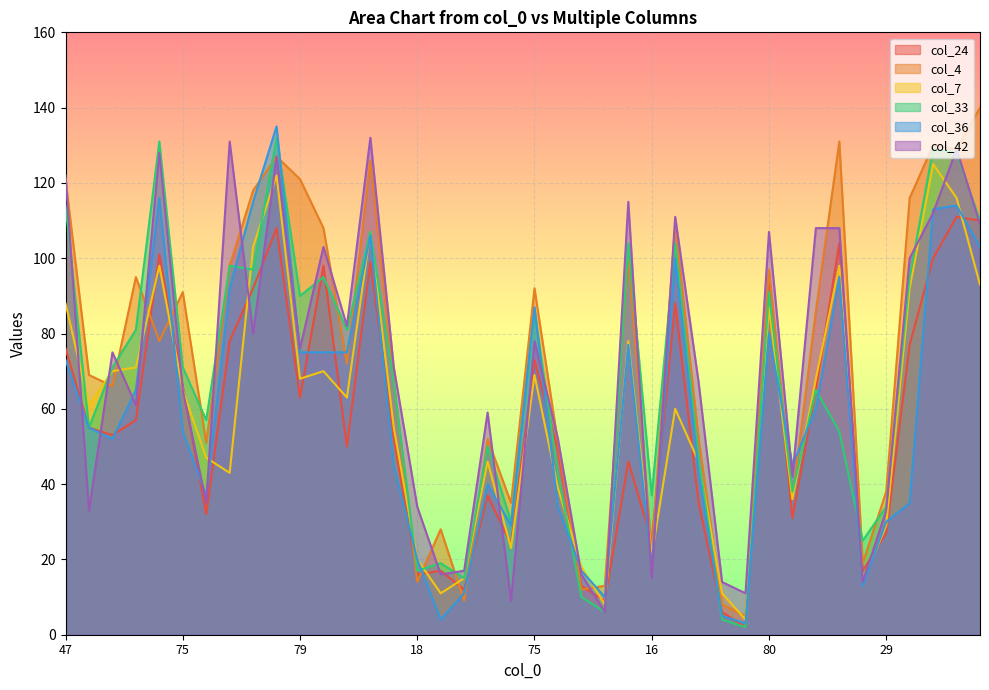

True or false: col_33 and col_24 cross at least once.

True